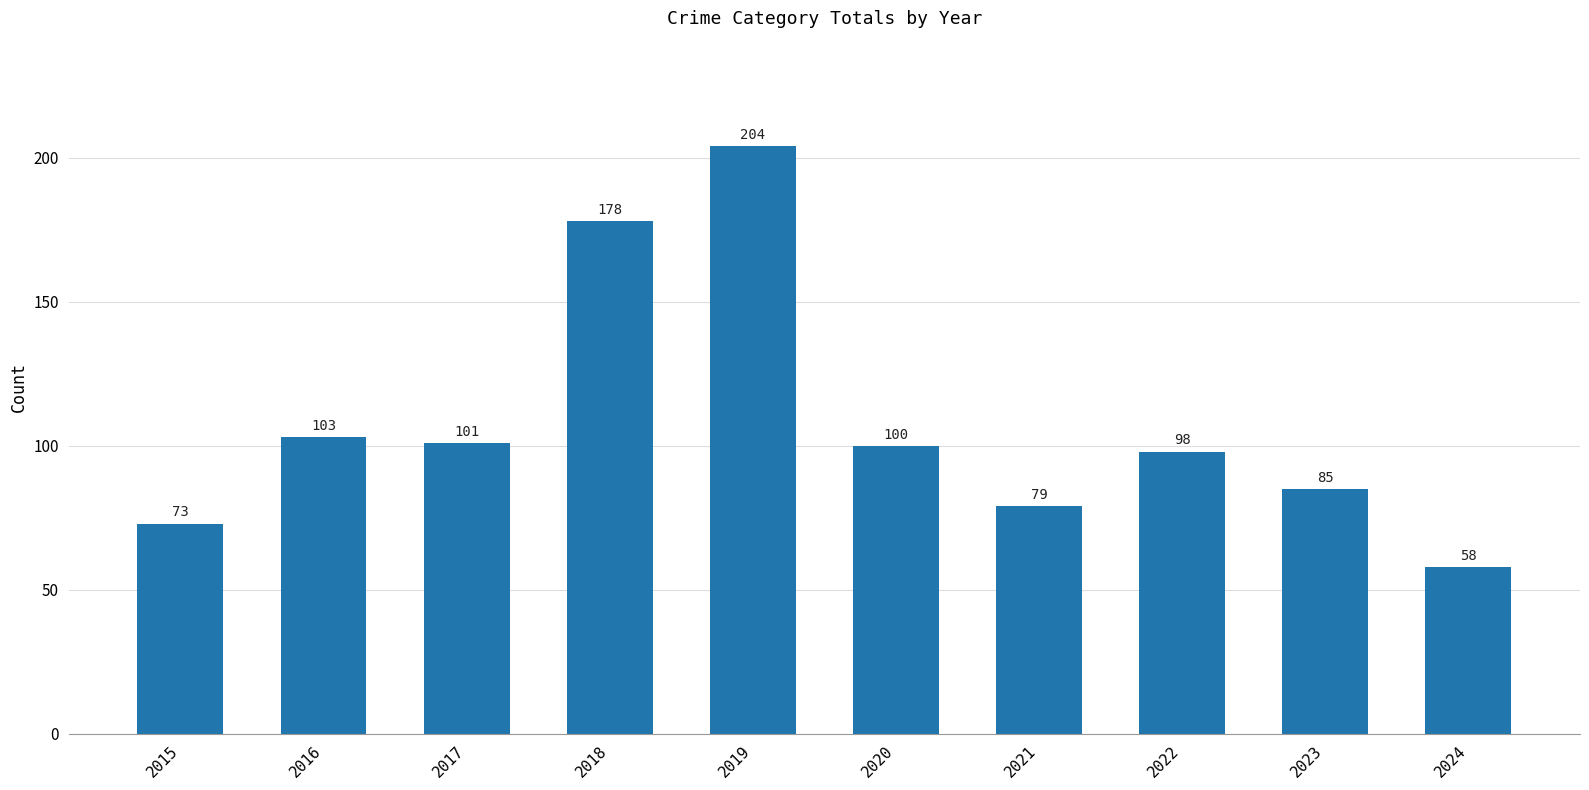

What is the change in value from 2016 to 2020?

-3